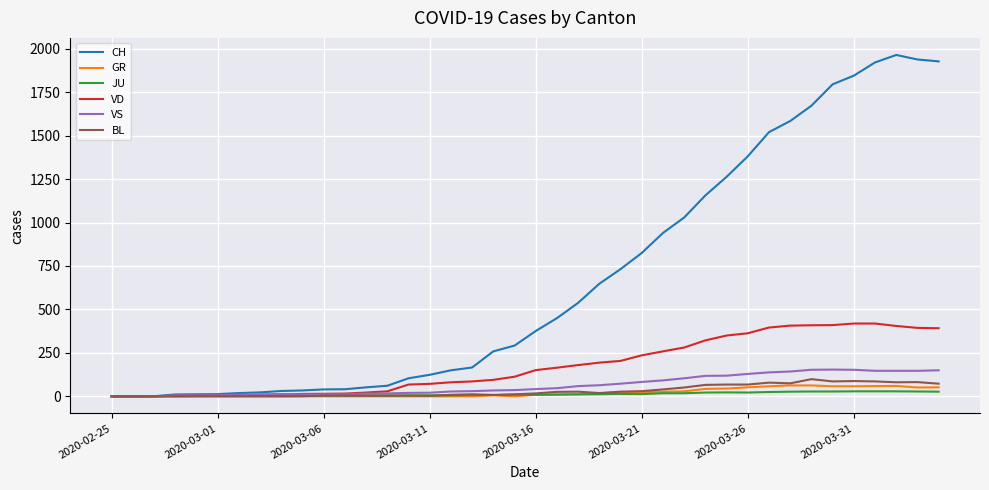

What is the greatest value displayed?

1964